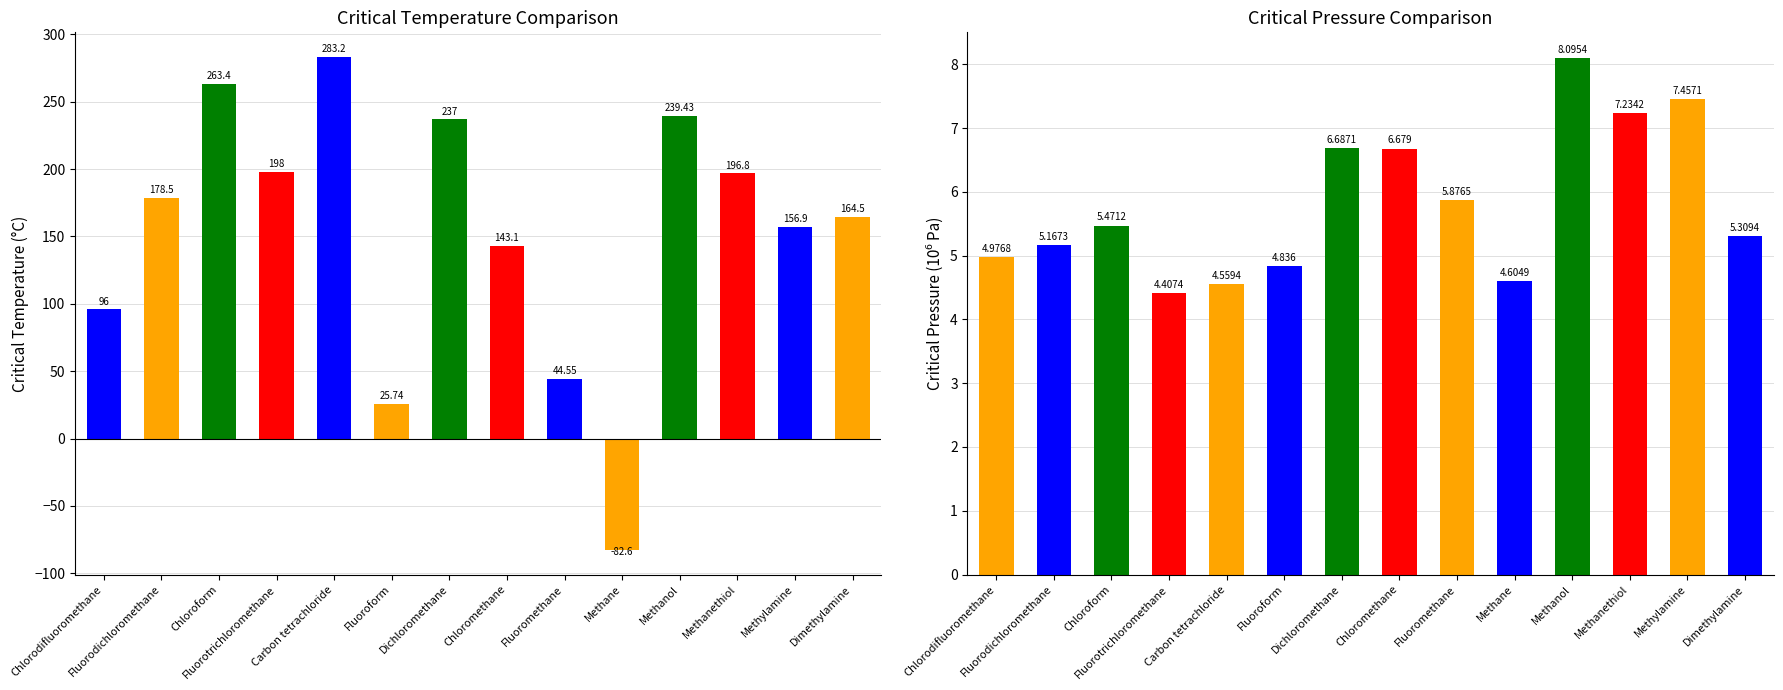

At Carbon tetrachloride, list the series in order from smallest to largest.

Critical Pressure (10⁶ Pa), Critical Temperature (°C)